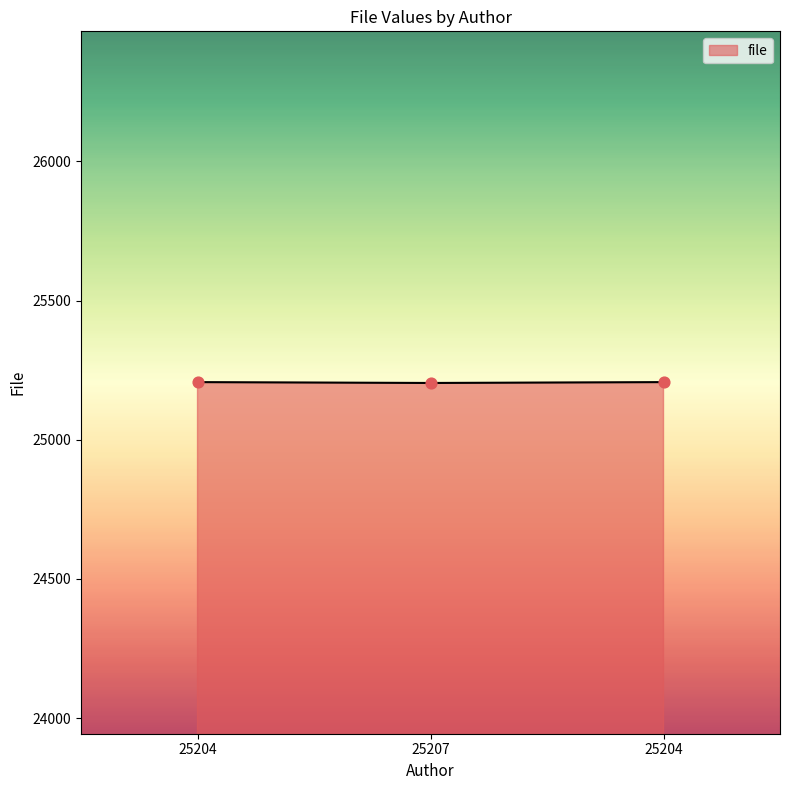

How many lines are shown in the chart?

1